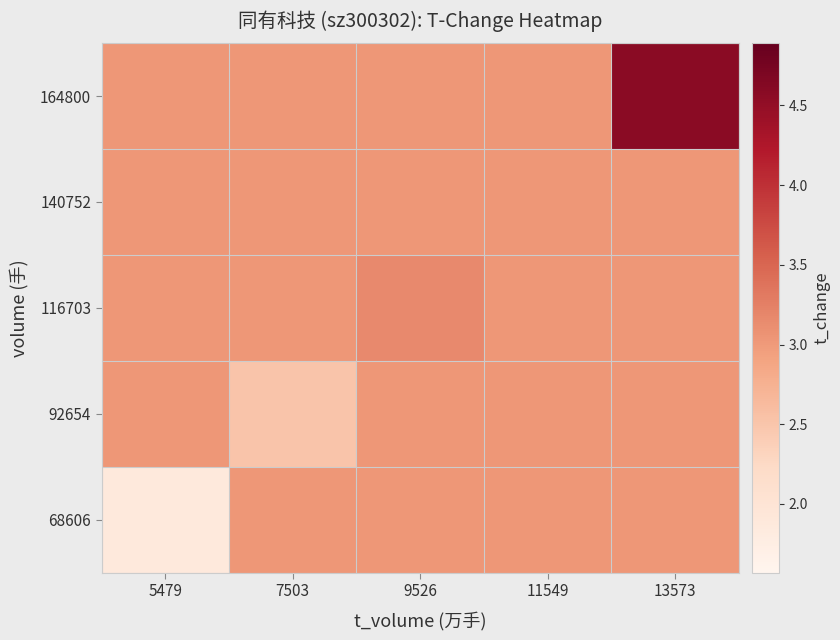

Reading left to right, what are all the values shown in this chart?

68606: 5479=1.9	7503=3.0	9526=3.0	11549=3.0	13573=3.0
92654: 5479=3.0	7503=2.5	9526=3.0	11549=3.0	13573=3.0
116703: 5479=3.0	7503=3.0	9526=3.2	11549=3.0	13573=3.0
140752: 5479=3.0	7503=3.0	9526=3.0	11549=3.0	13573=3.0
164800: 5479=3.0	7503=3.0	9526=3.0	11549=3.0	13573=4.6